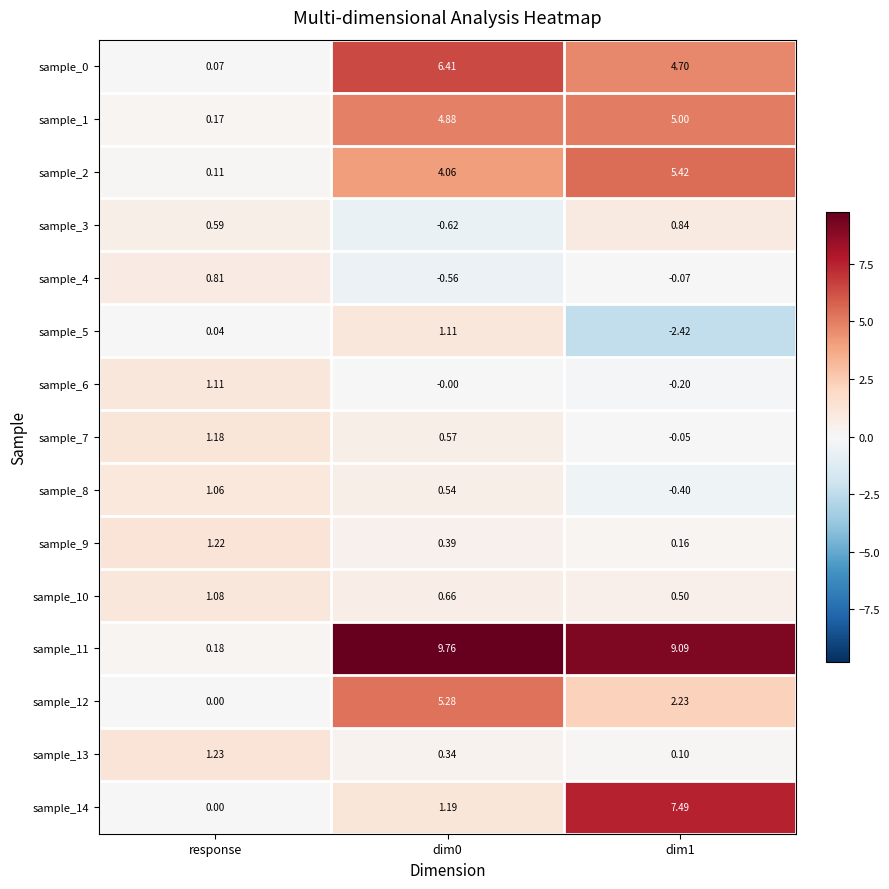

How many values in the sample_3 series are below 0?

1